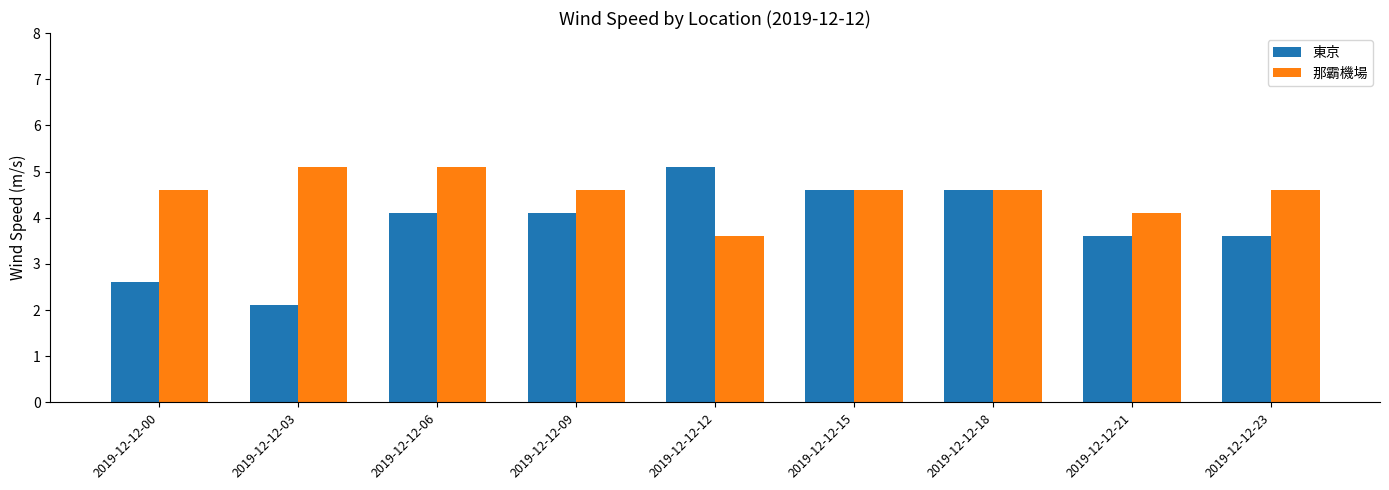

At how many categories does at least one series exceed 4?

9